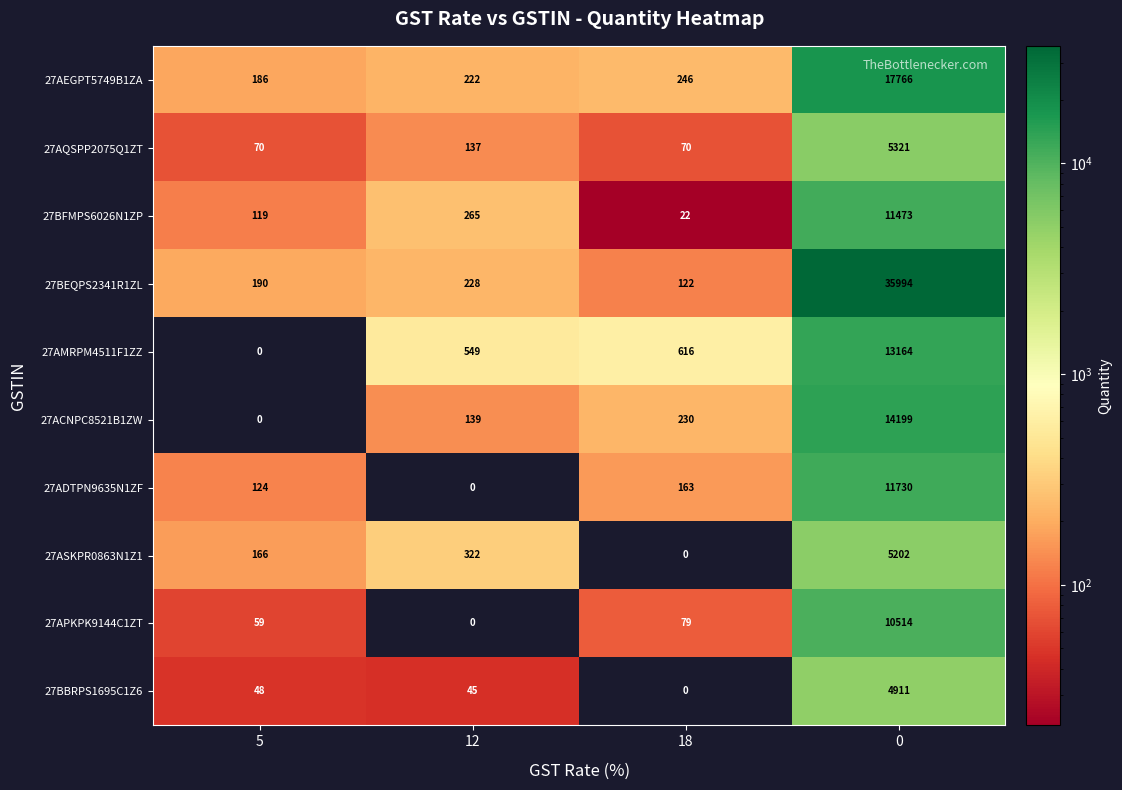

Which series has the largest total across all categories?

27BEQPS2341R1ZL